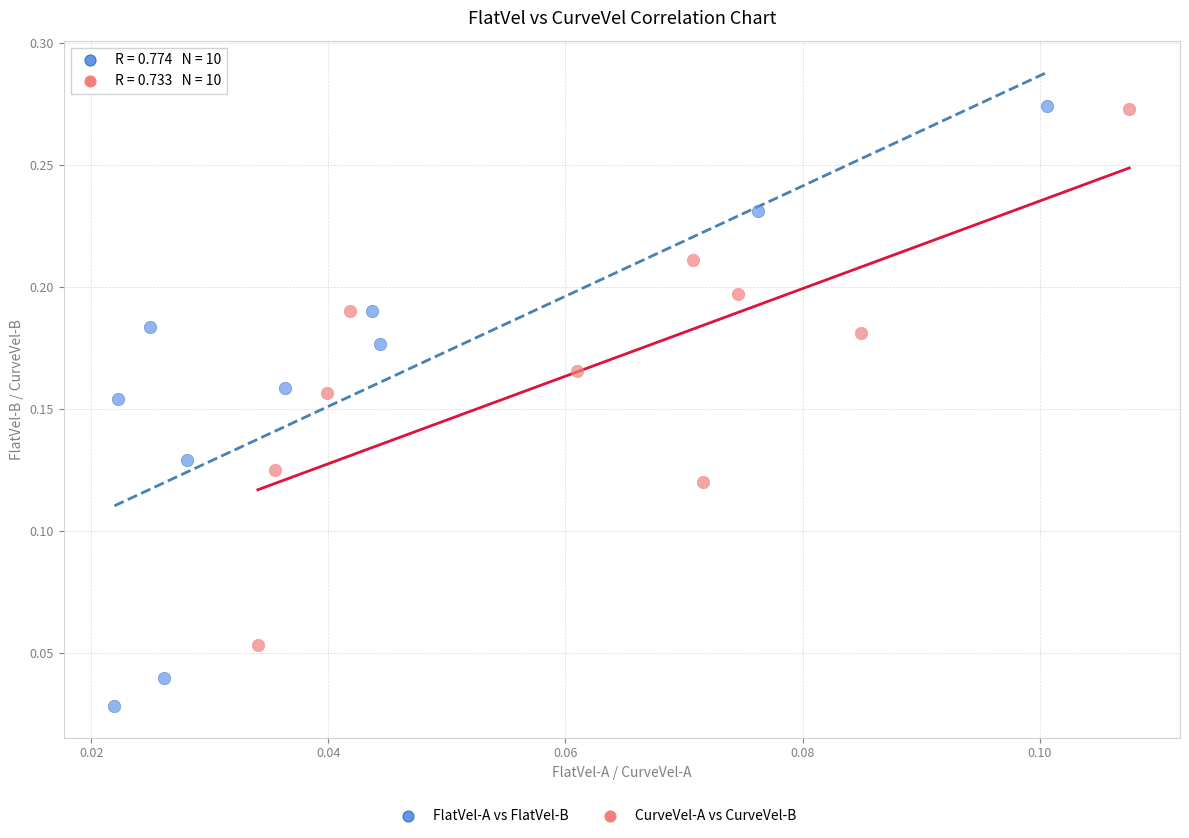

Which series has the widest spread of Y values?

FlatVel-A vs FlatVel-B